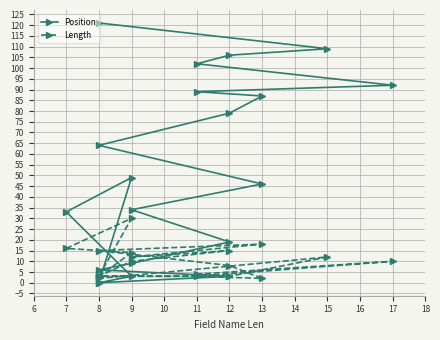

Which series ends up on top after the final intersection of Position and Length?

Position